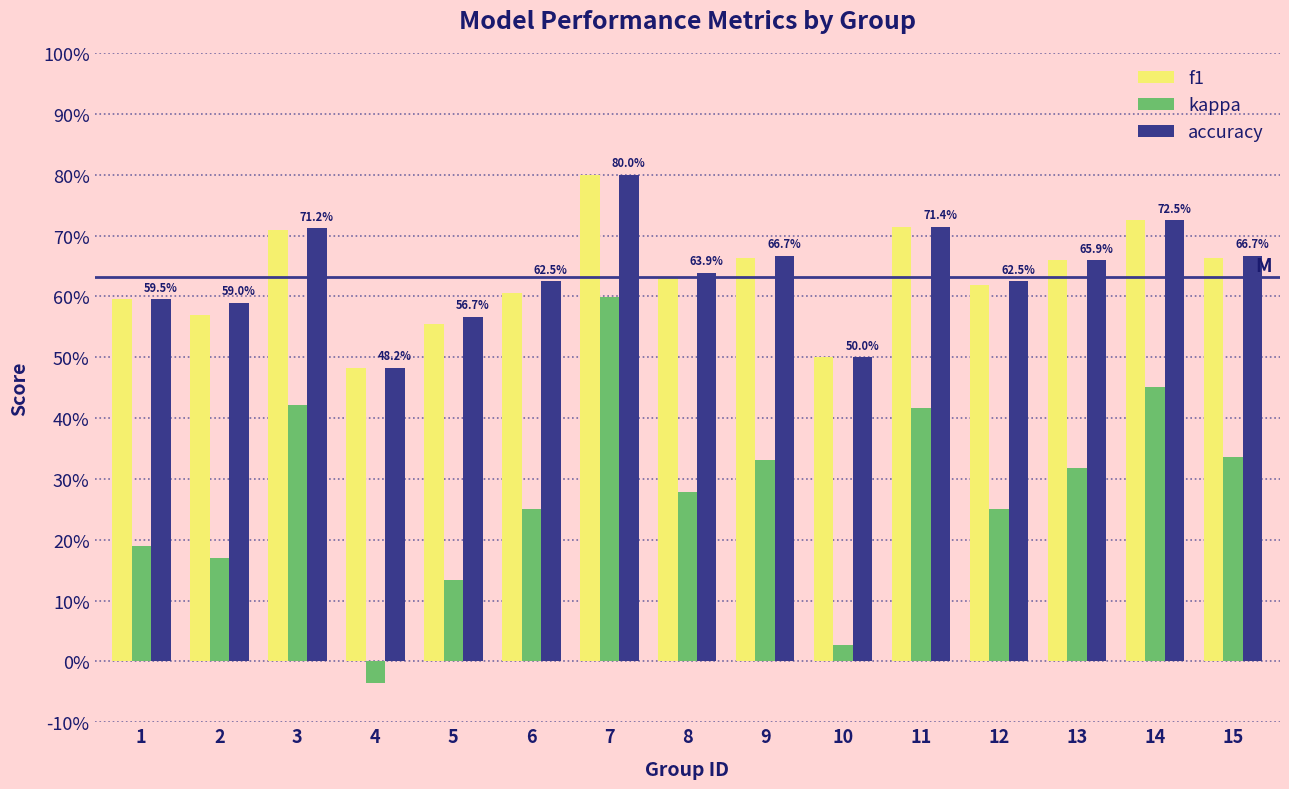

What are all the series names shown in the legend?

f1, kappa, accuracy